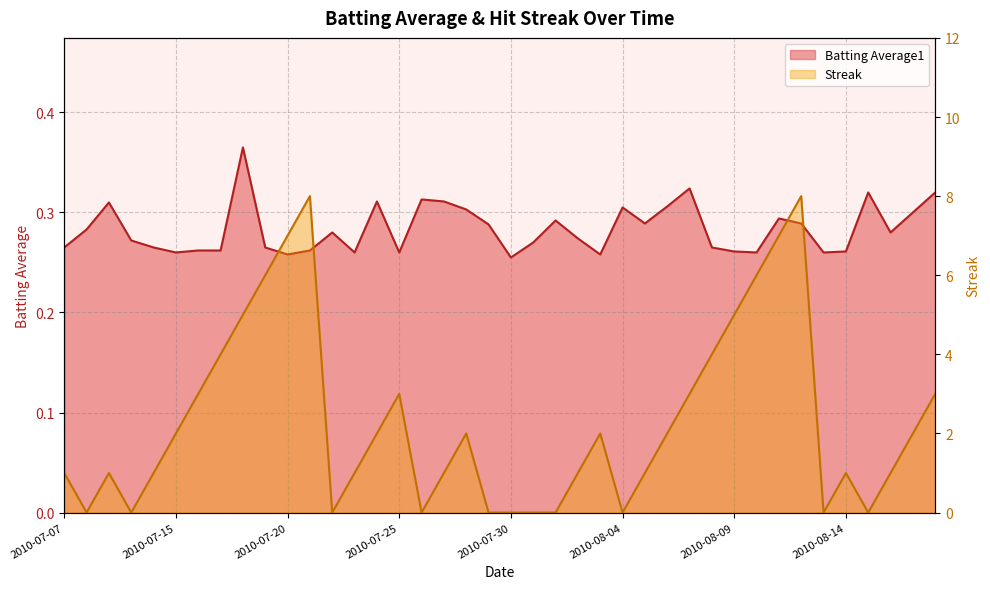

Read the Batting Average1 value at 2010-08-03.

0.3